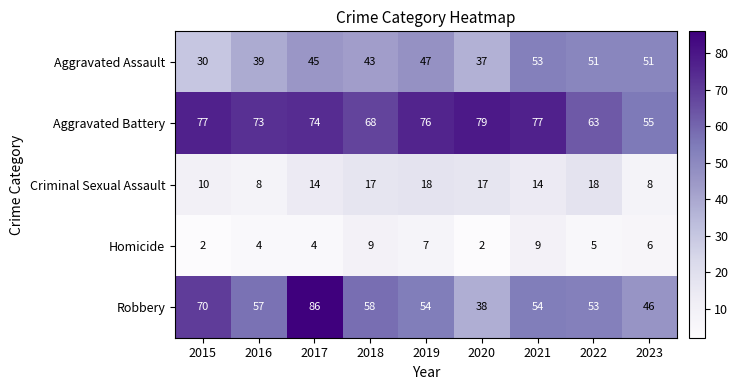

What is the maximum value shown in the chart?

86